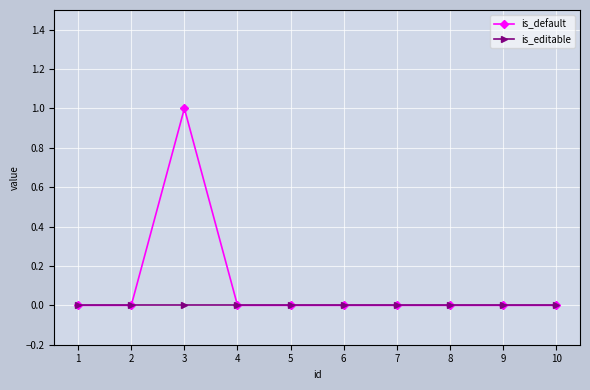

Reading left to right, list all the values displayed in this chart.

is_default: 1=0	2=0	3=1	4=0	5=0	6=0	7=0	8=0	9=0	10=0
is_editable: 1=0	2=0	3=0	4=0	5=0	6=0	7=0	8=0	9=0	10=0